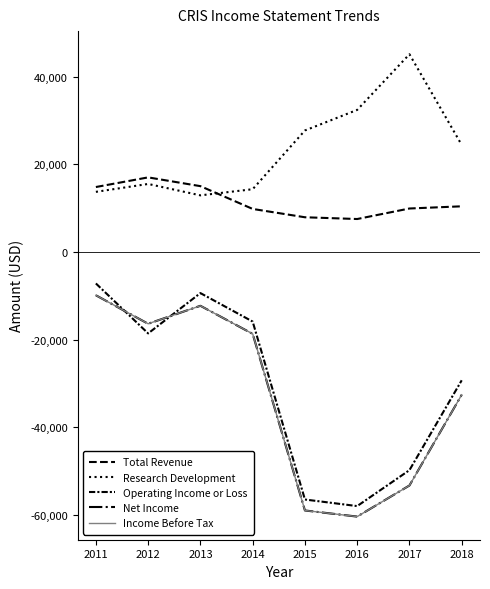

True or false: Operating Income or Loss and Research Development cross at least once.

False